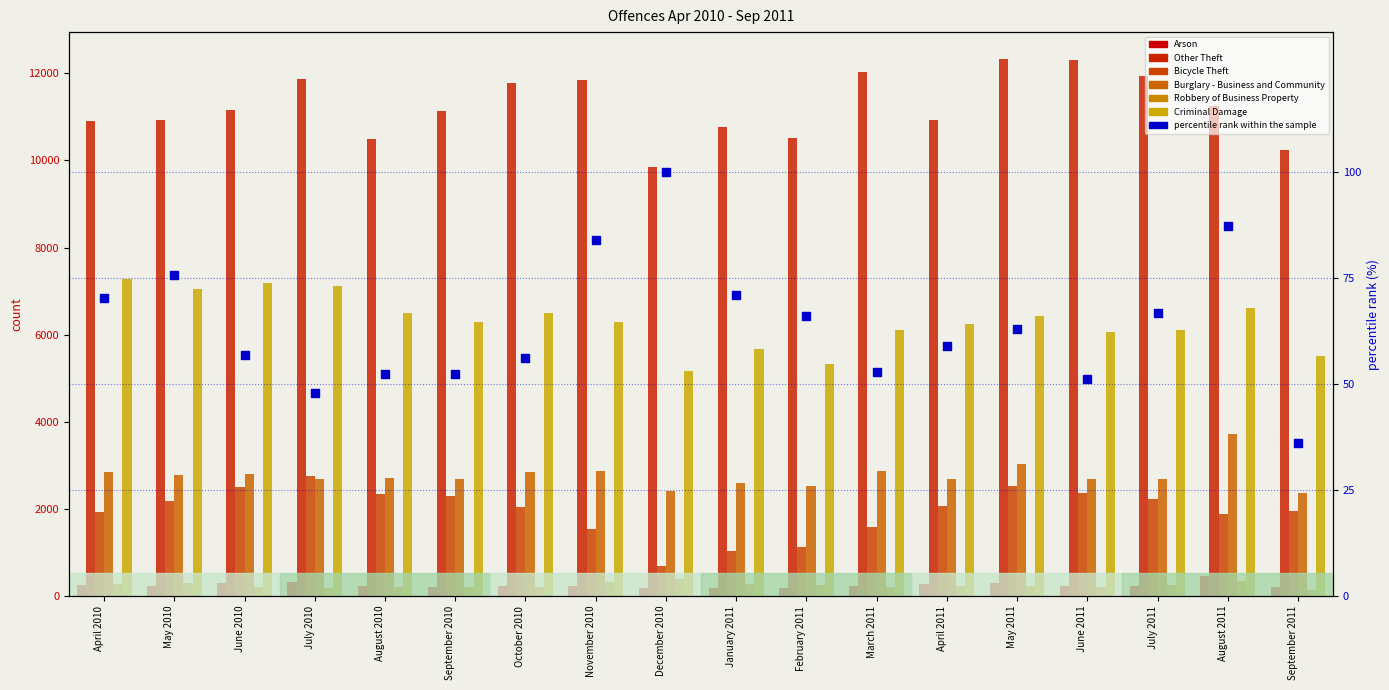

Which series has the largest Y range (max minus min)?

Other Theft